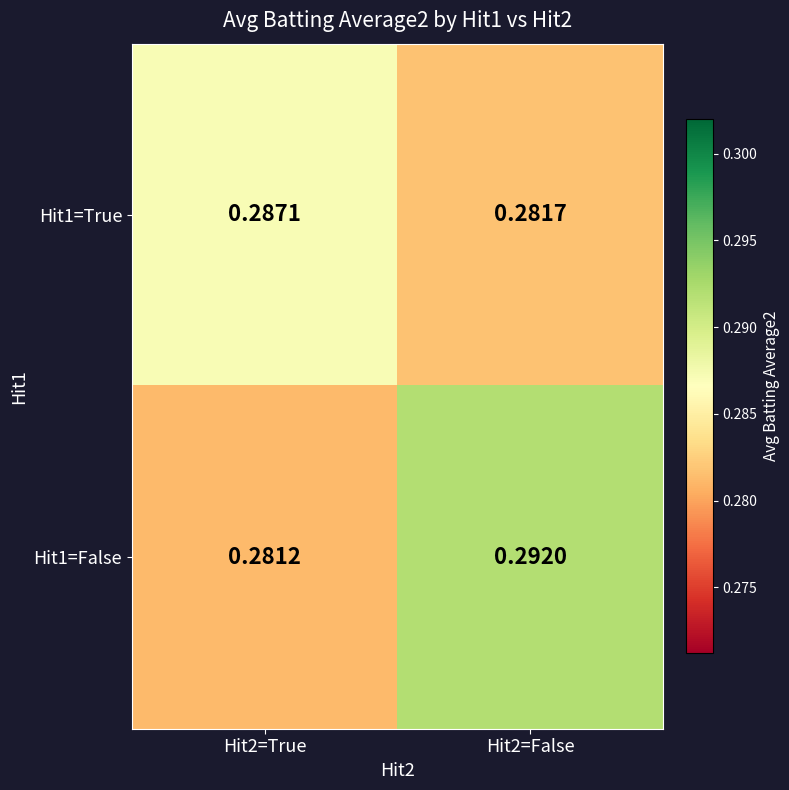

Is the value of Hit1=True at Hit2=False greater than the value of Hit1=False at Hit2=True?

Yes